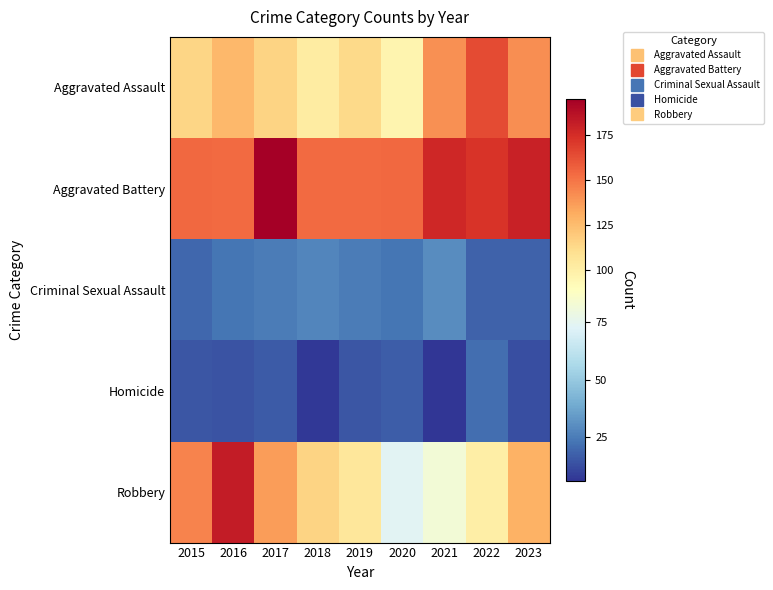

Between 2015 and 2018, which series saw the biggest shift?

Robbery